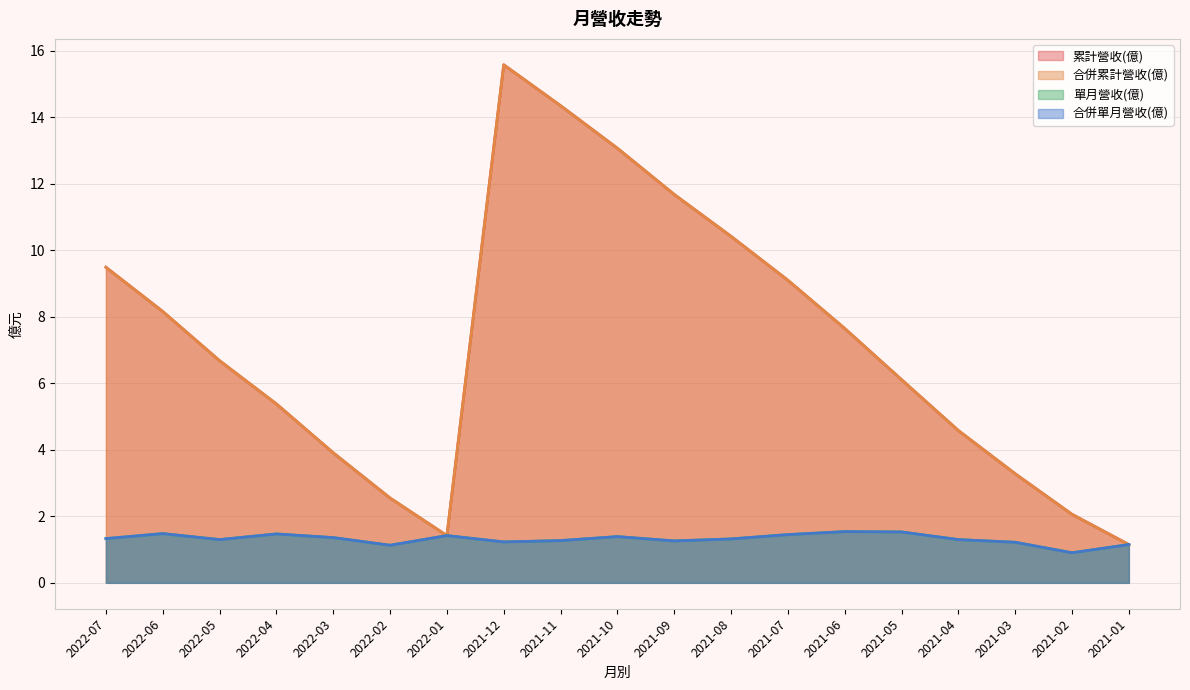

What is the total value across all series at 2021-12?

33.6